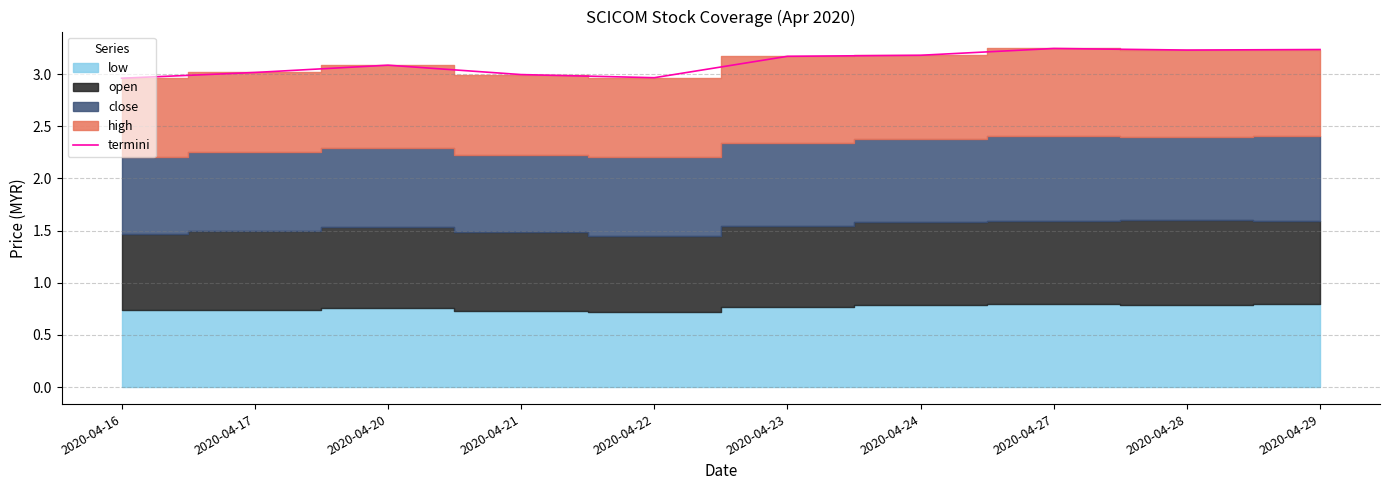

Reading left to right, what are all the values shown in this chart?

3.0	3.0	3.1	3.0	3.0	3.2	3.2	3.2	3.2	3.2